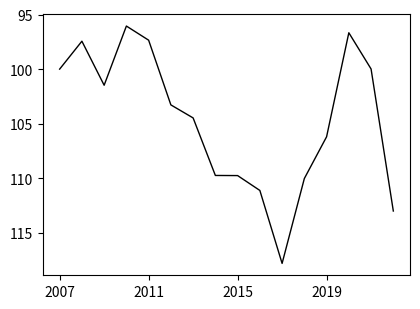

What is the average value?

104.6